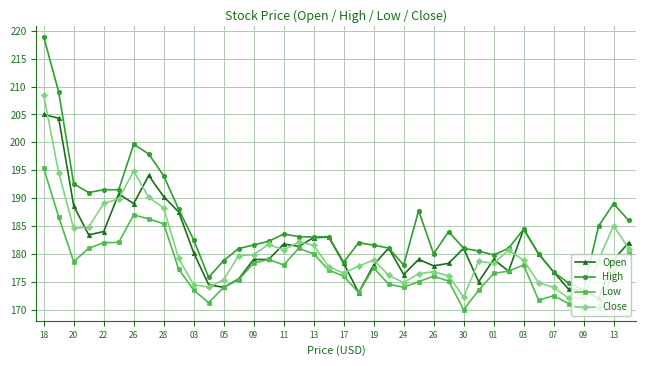

What is the value of the High point at the 31st from the left?

179.8